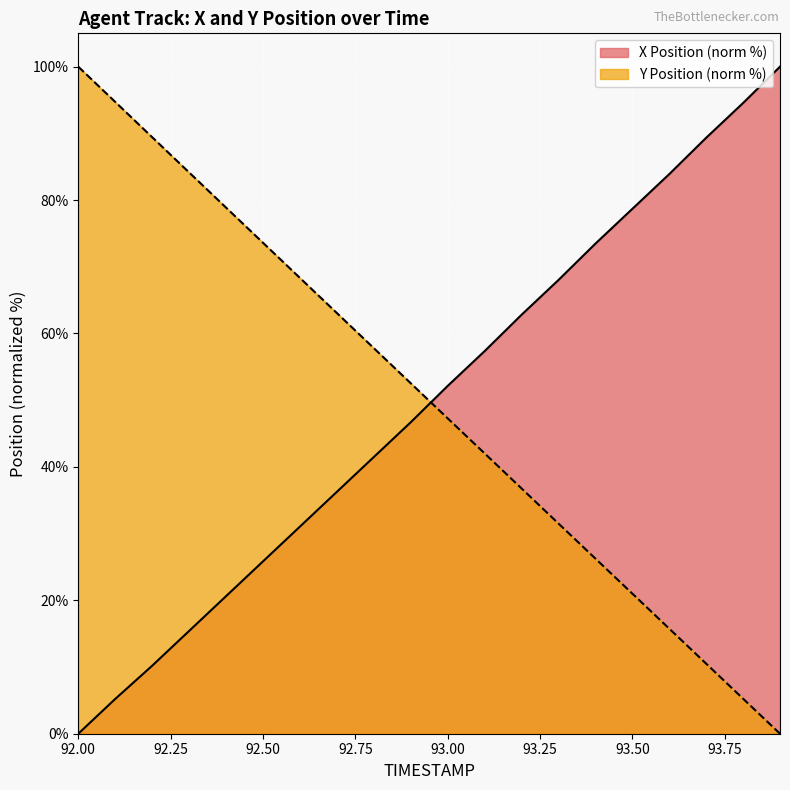

Which series has the widest spread of values?

X